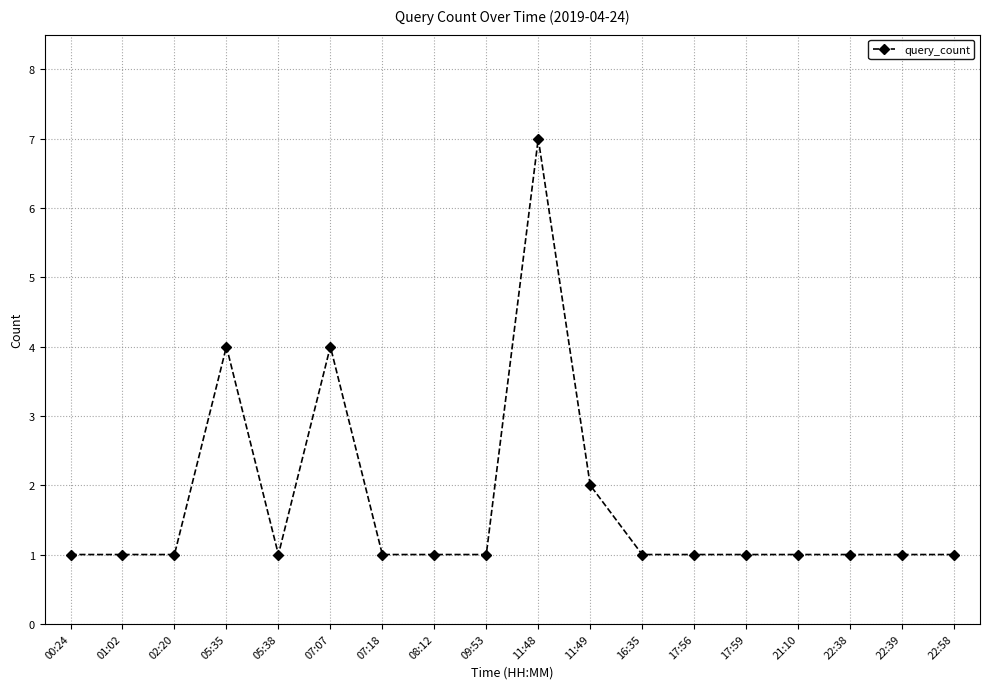

What position from the left is 08:12?

8